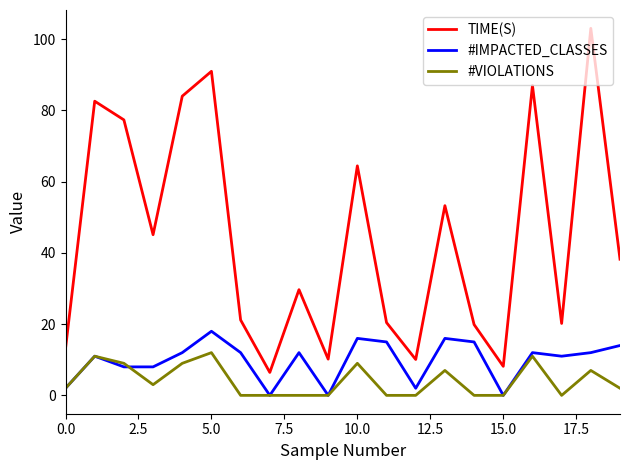

Which series has the widest spread of values?

TIME(S)